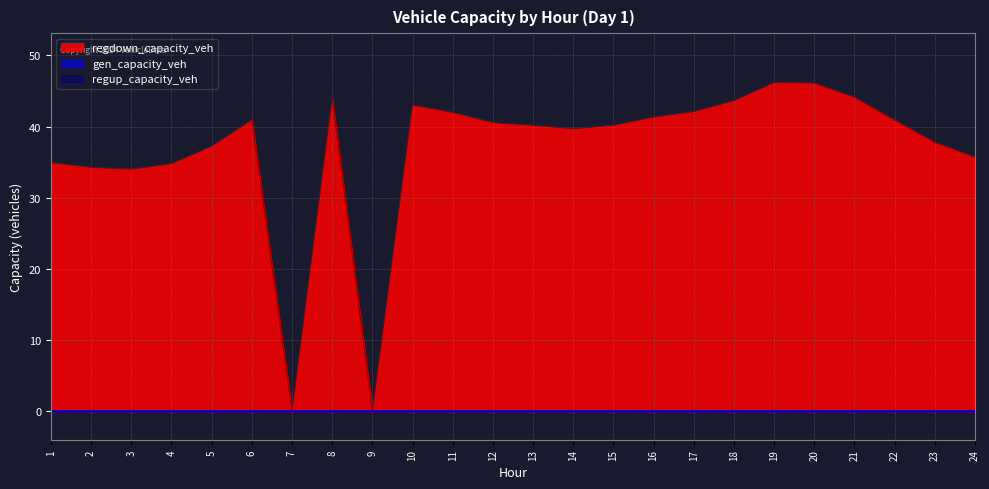

True or false: regup_capacity_veh and regdown_capacity_veh intersect in this chart.

False